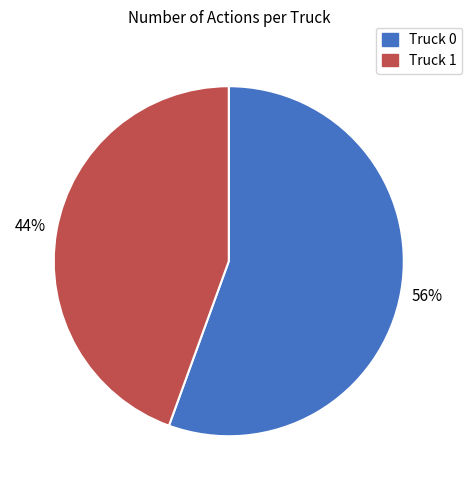

To the nearest percent, what percentage of the pie is Truck 0?

56%